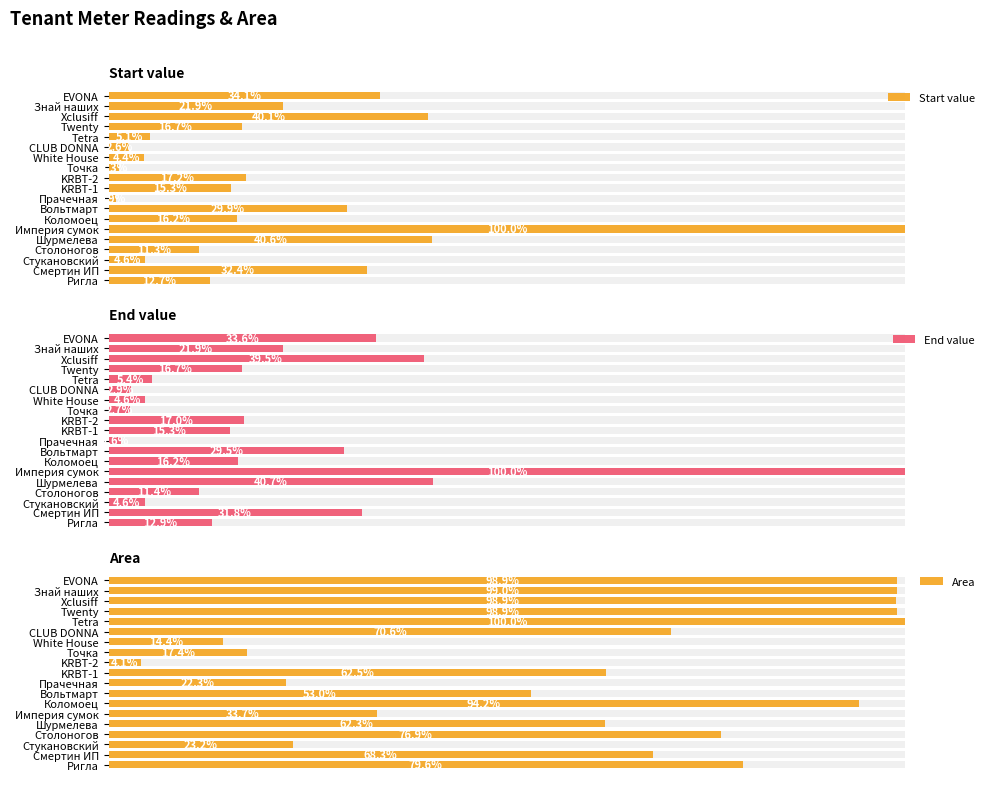

Is the value of Start value at EVONA greater than the value of End value at Империя сумок?

No